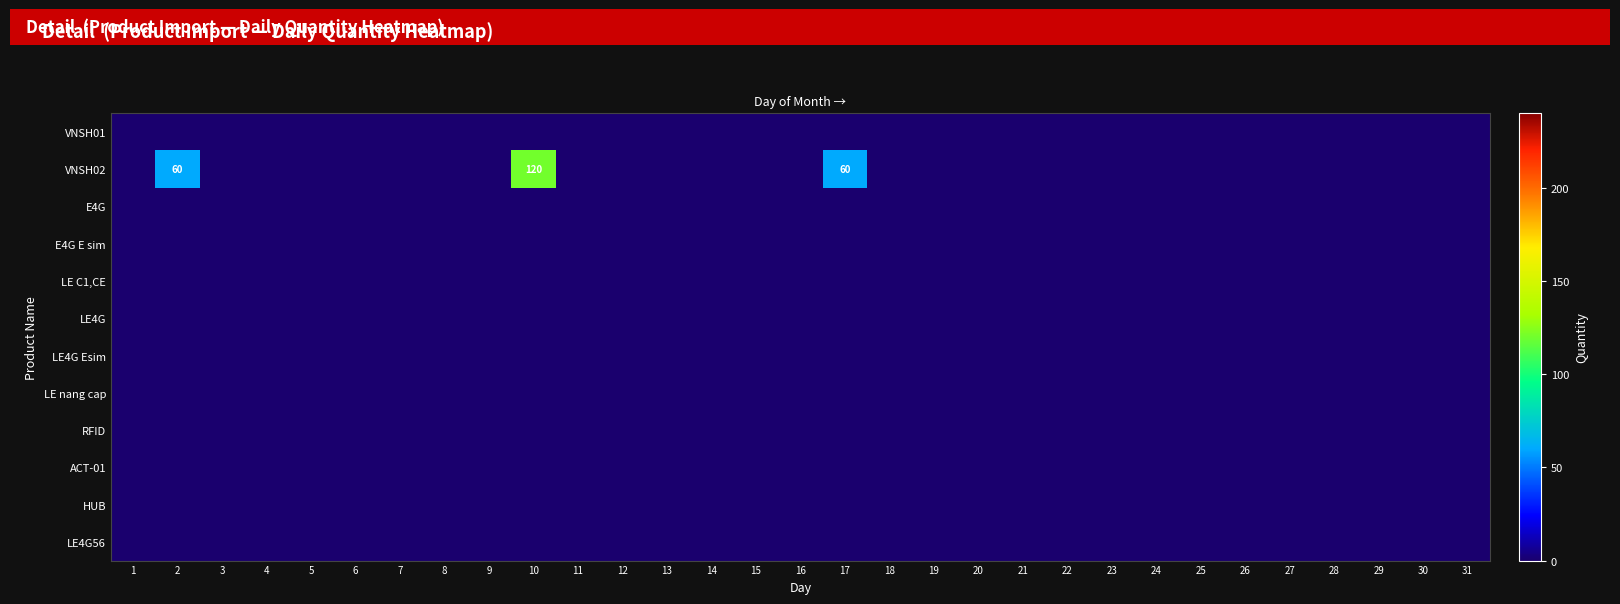

Rank the categories by VNSH02 value from lowest to highest.

1, 3, 4, 5, 6, 7, 8, 9, 11, 12, 13, 14, 15, 16, 18, 19, 20, 21, 22, 23, 24, 25, 26, 27, 28, 29, 30, 31, 2, 17, 10